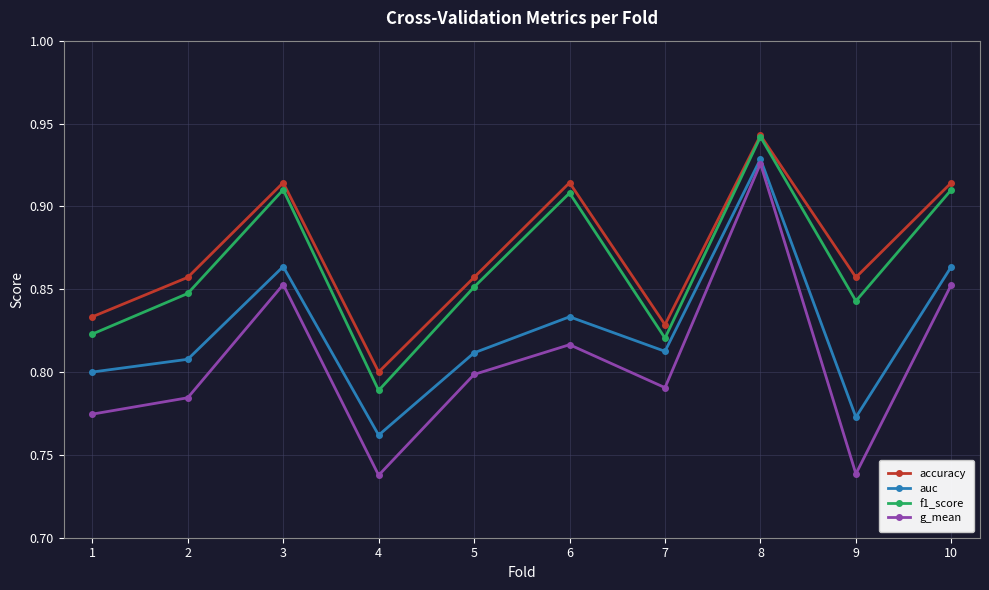

The value of auc at 4 is 0.8. True or false?

True